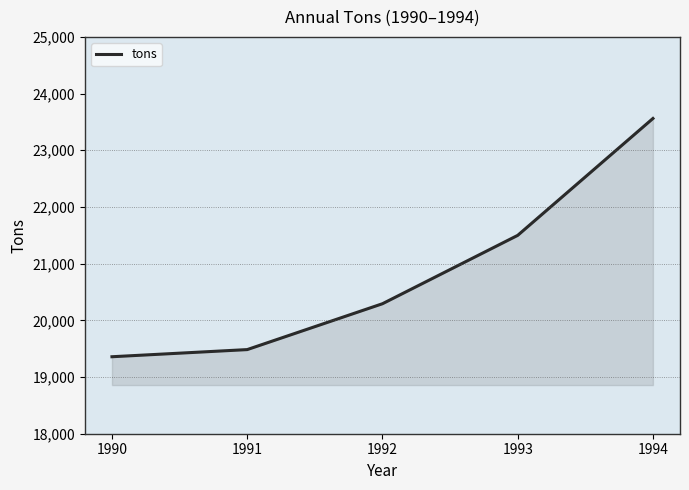

Where is the data nearest to the value 21459?

1993